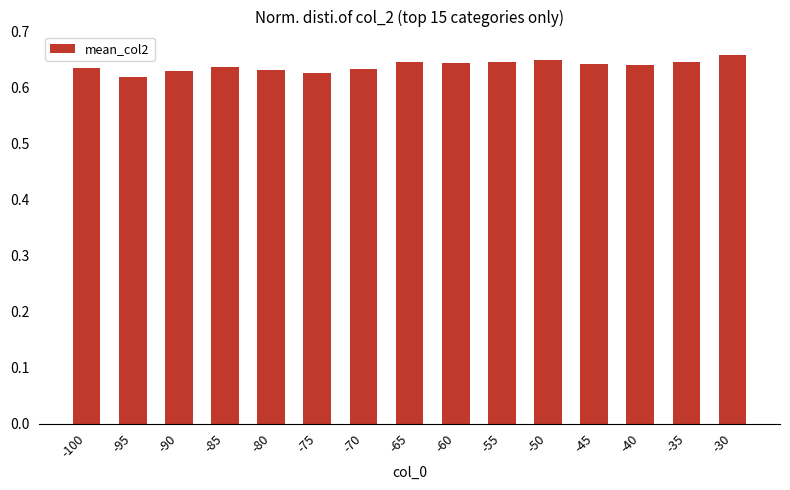

Does the chart contain any negative values?

No